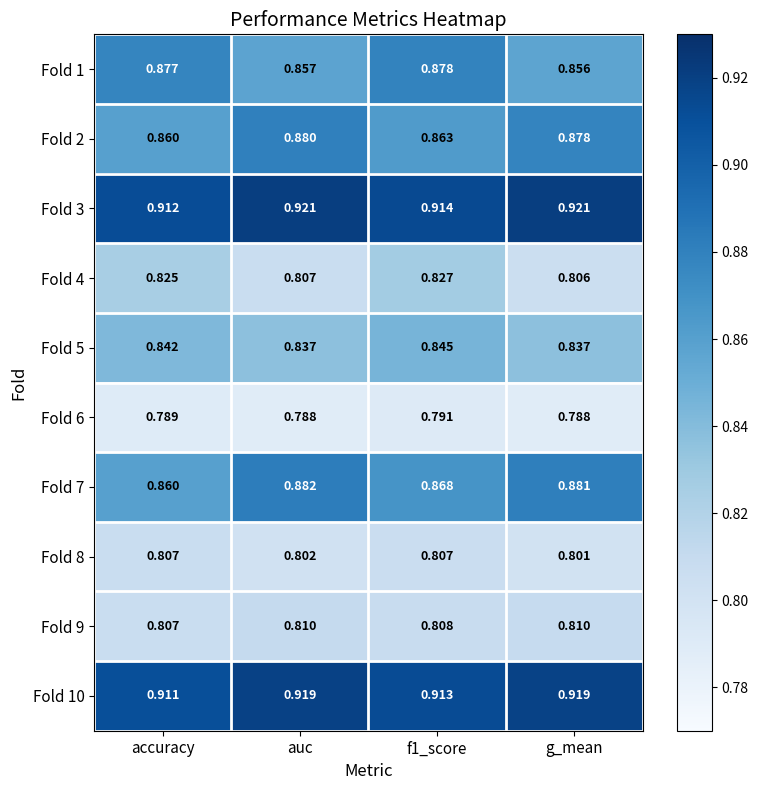

Where is Fold 4 nearest to the value 0?

g_mean